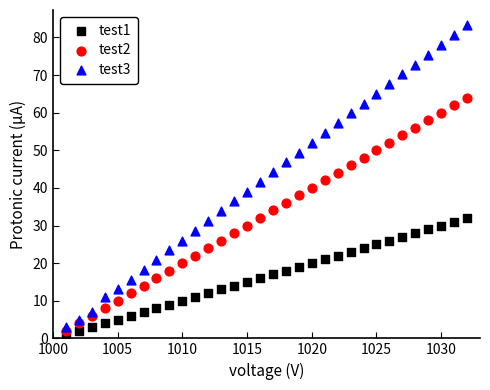

Which series has the widest spread of Y values?

test3